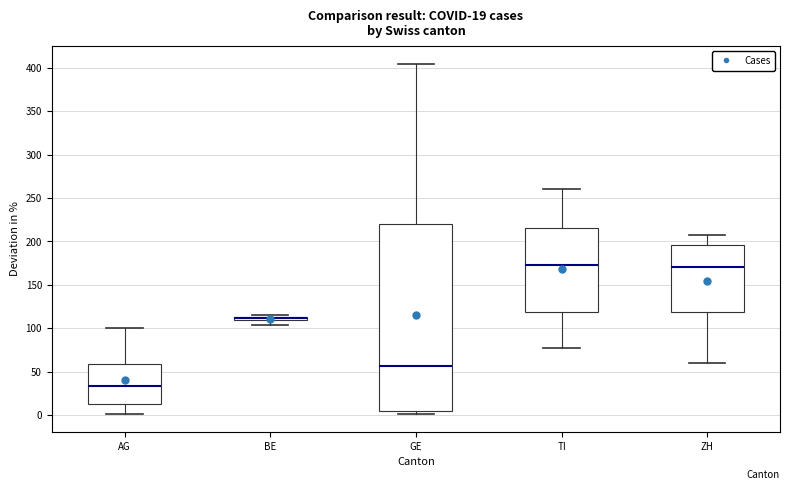

Which box is the tallest, from its lower edge to its upper edge?

GE